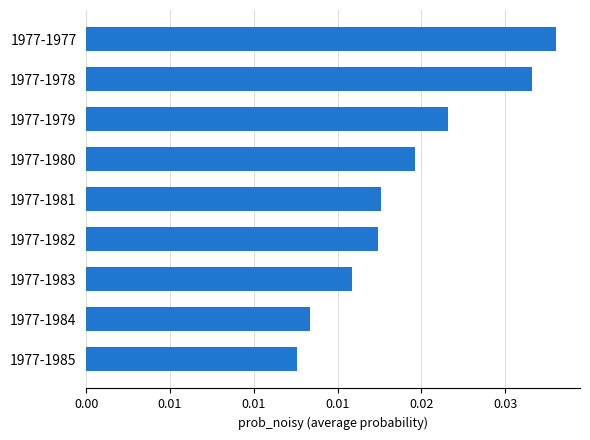

Are the bars grouped side by side (vs. stacked)?

No